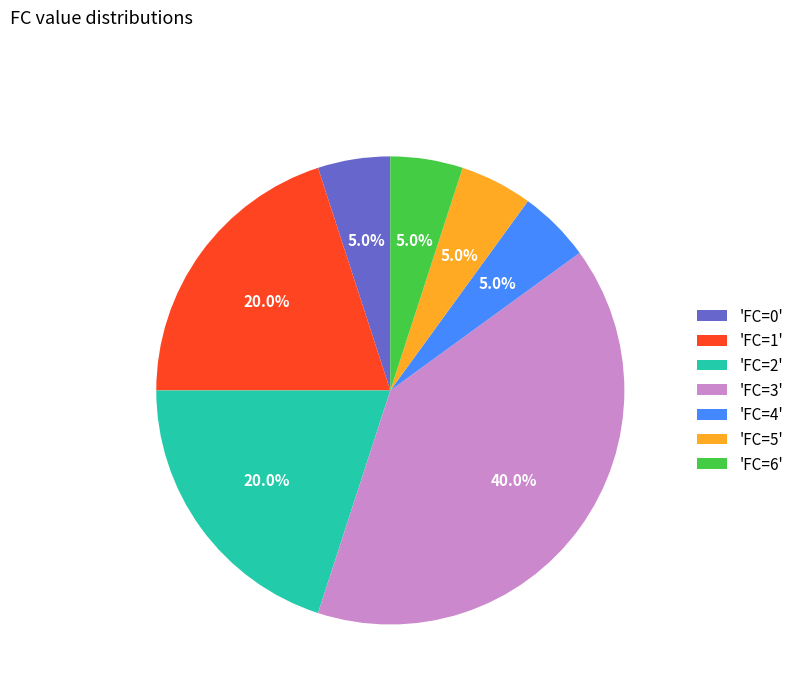

What is the largest slice in the pie chart?

'FC=3'